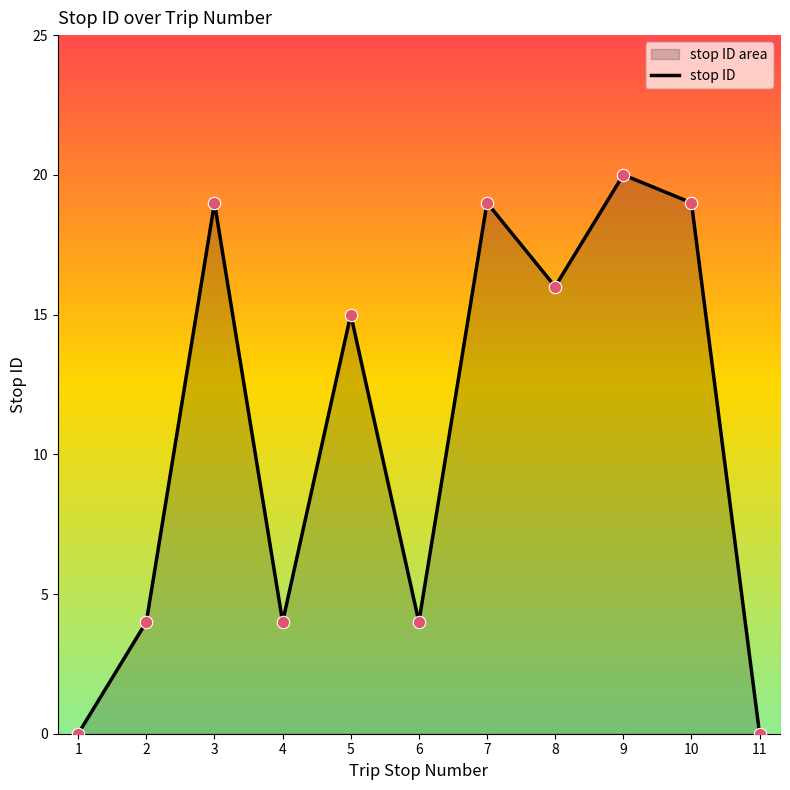

What is the ratio of the value at 6 to the value at 5?

0.3